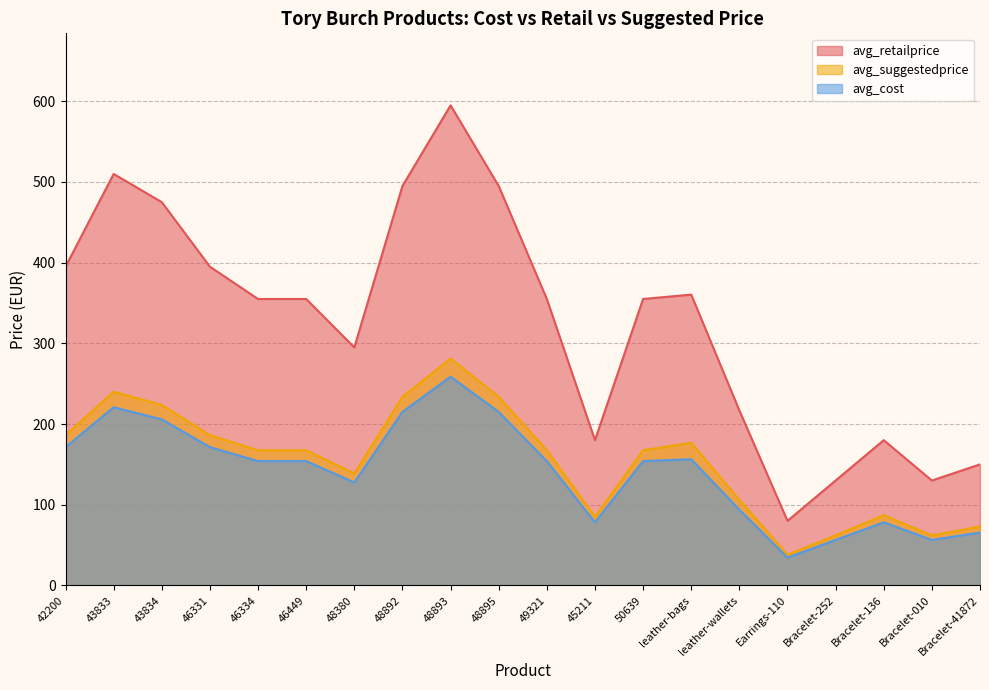

What is the sum of the avg_retailprice values at 43833 and 46449?

865.0